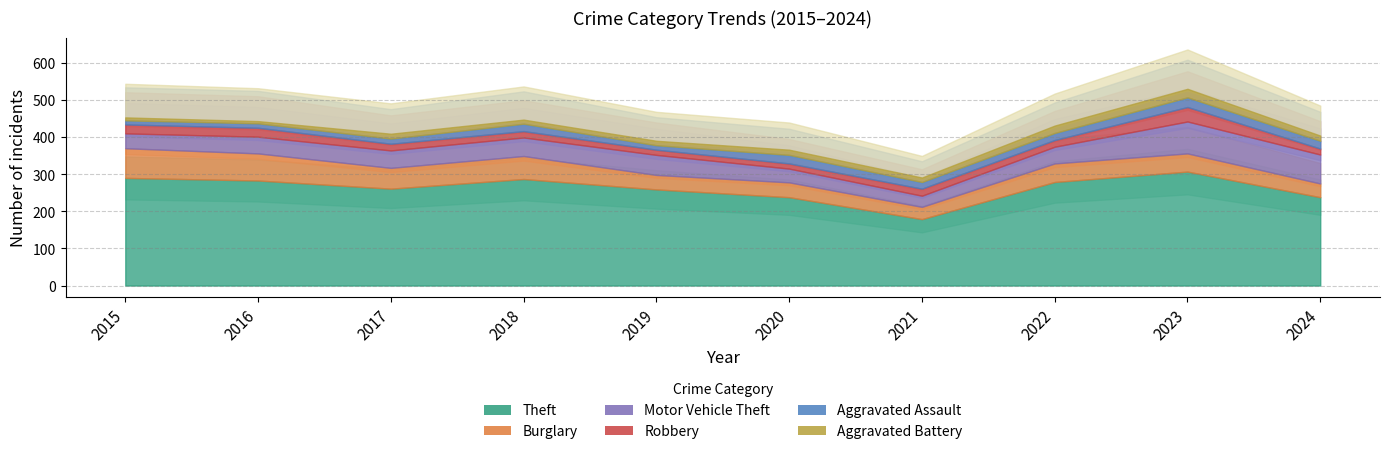

What is the sum of all Theft values?

2621